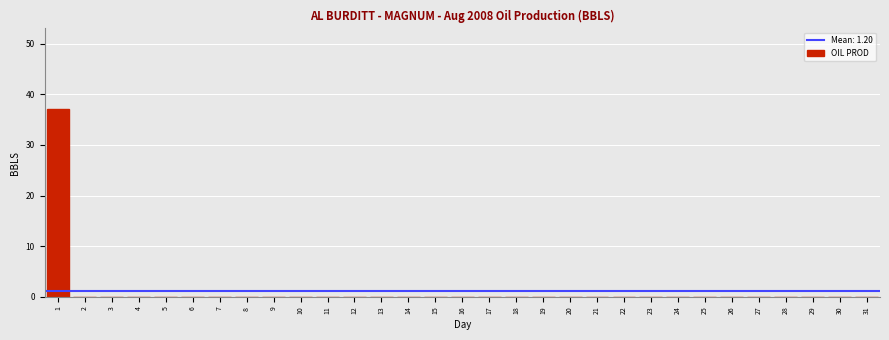

The value at 25 is 14.8. True or false?

False